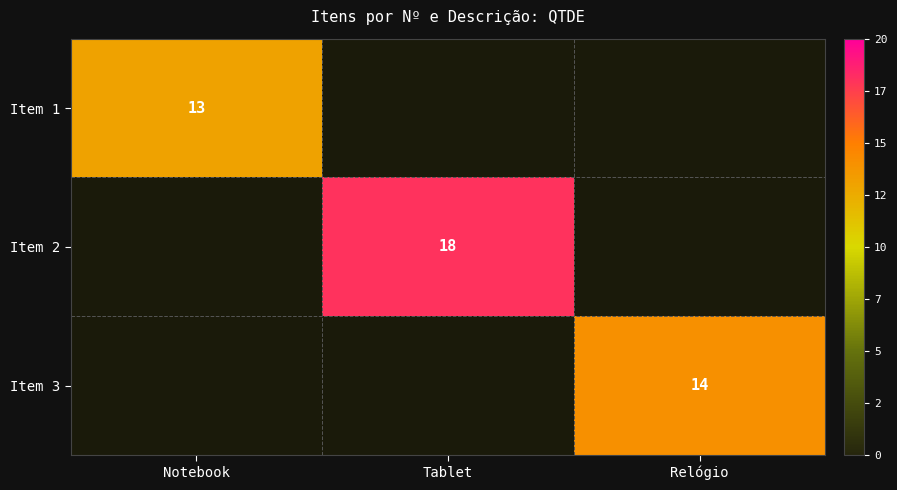

Which series changed the most between Tablet and Relógio?

Item 2